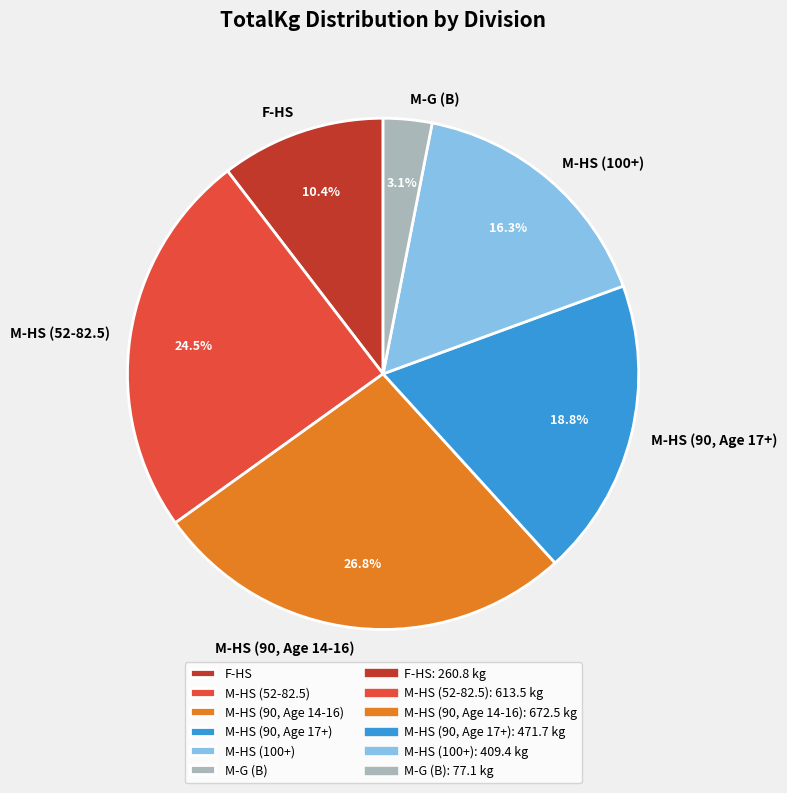

Is M-HS (90, Age 14-16) the majority of the pie?

No